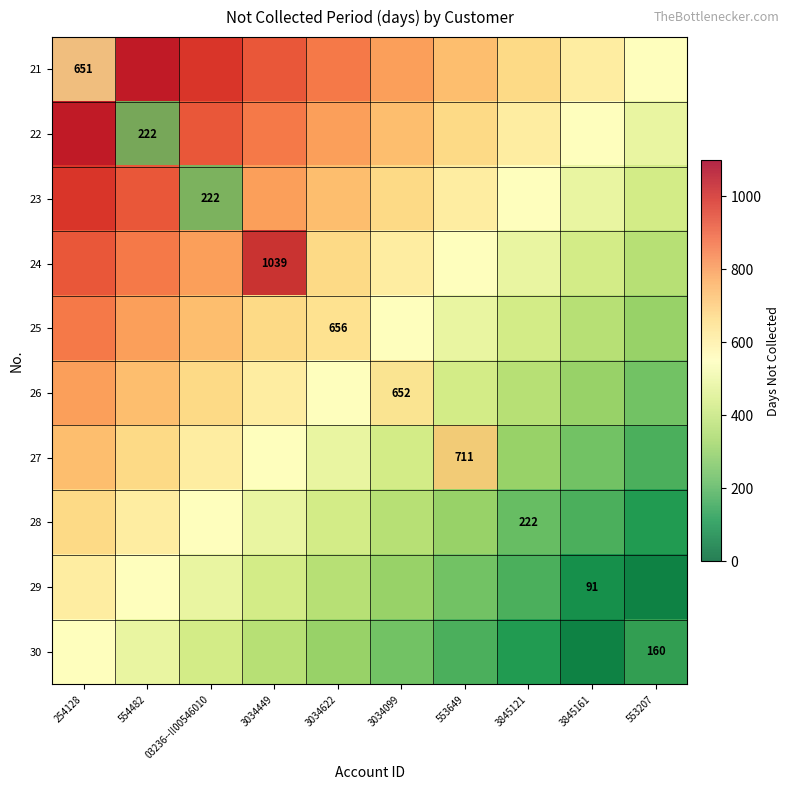

What is the greatest value displayed?

1039.0